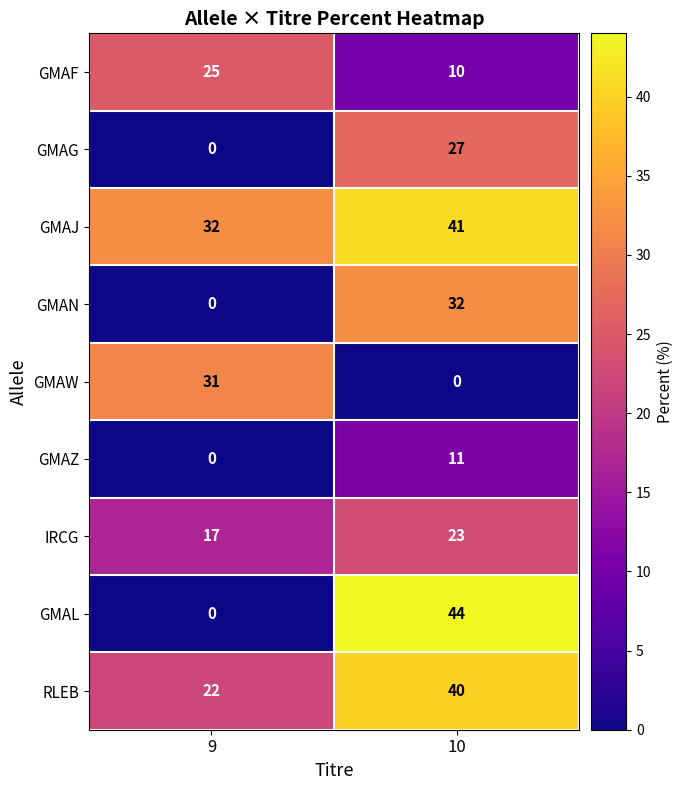

The value of GMAG at 10 is 11. True or false?

False